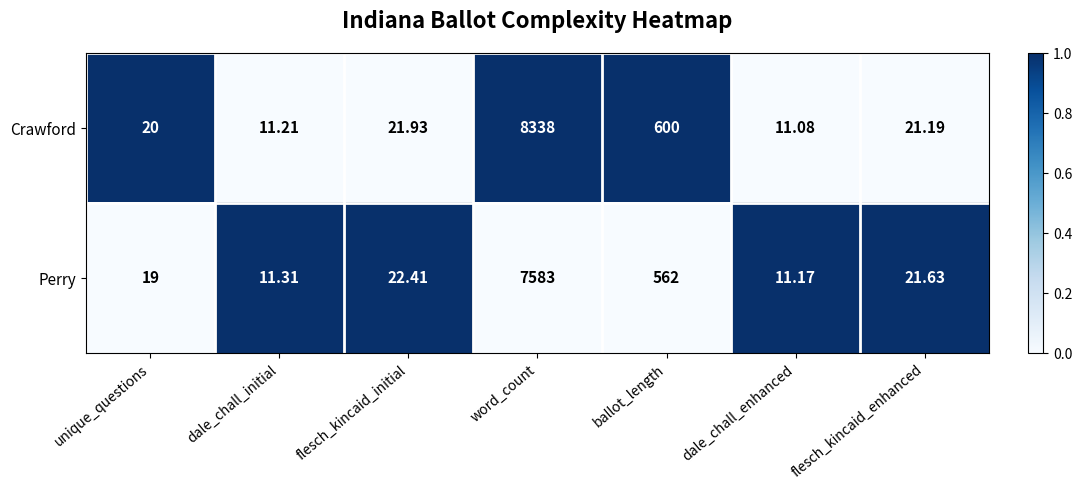

Which series has the largest range (max minus min)?

Crawford